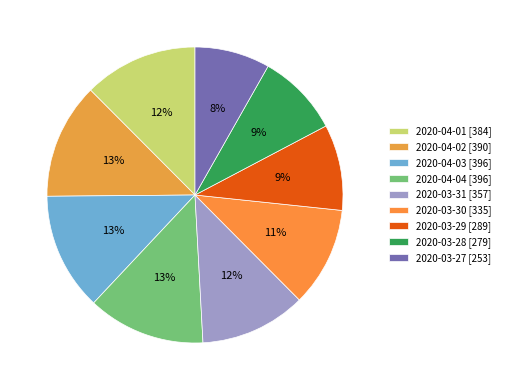

To the nearest percent, what percentage of the pie is 2020-03-28?

9%